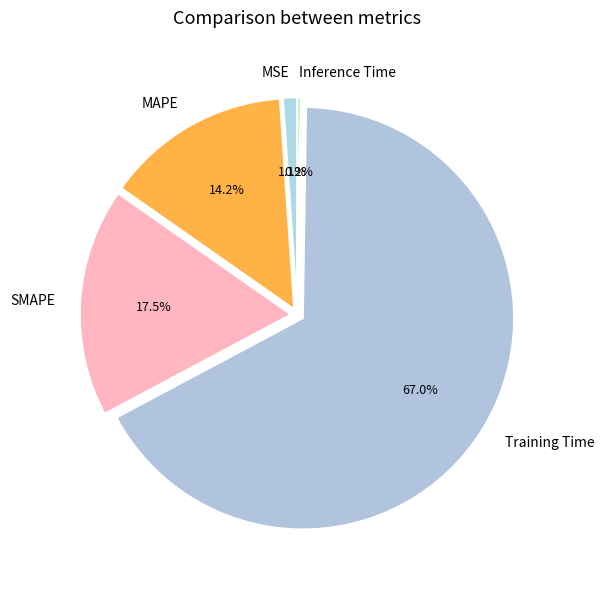

How much of the chart is everything except SMAPE?

82.5%